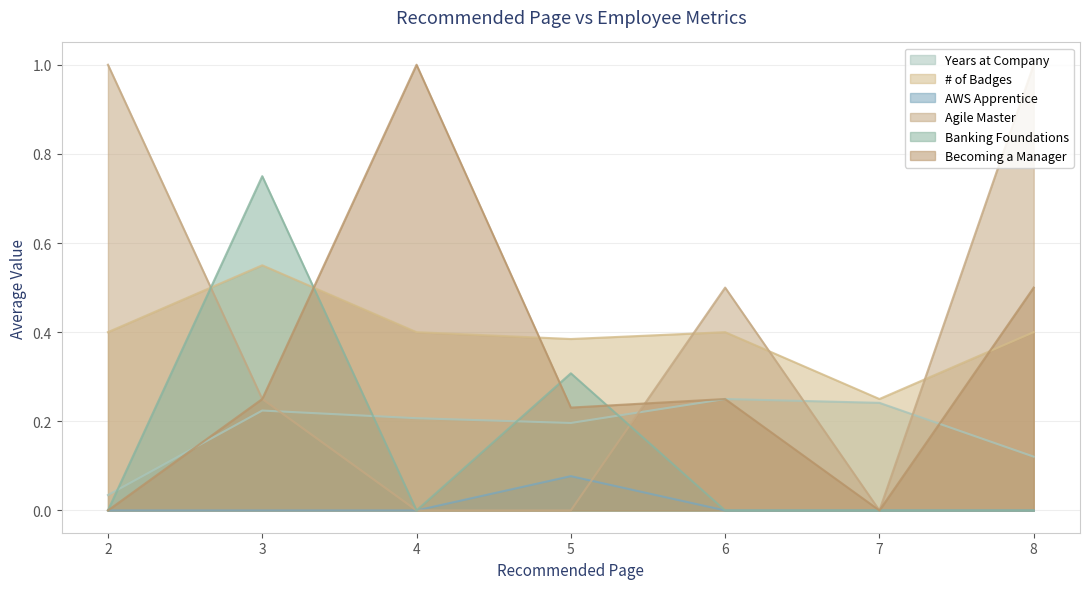

Does the chart have visible grid lines?

Yes